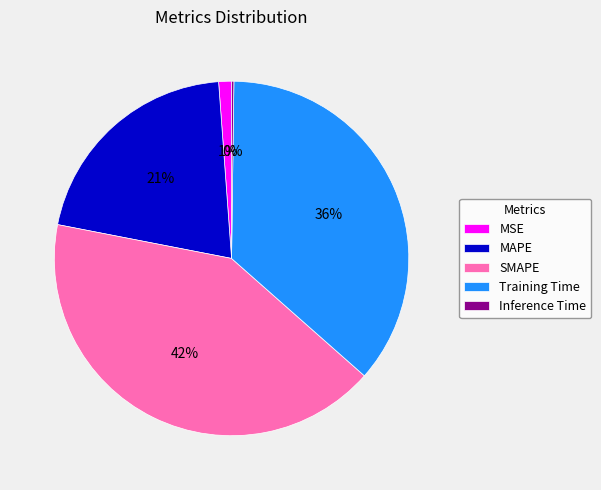

What is the largest slice in the pie chart?

SMAPE